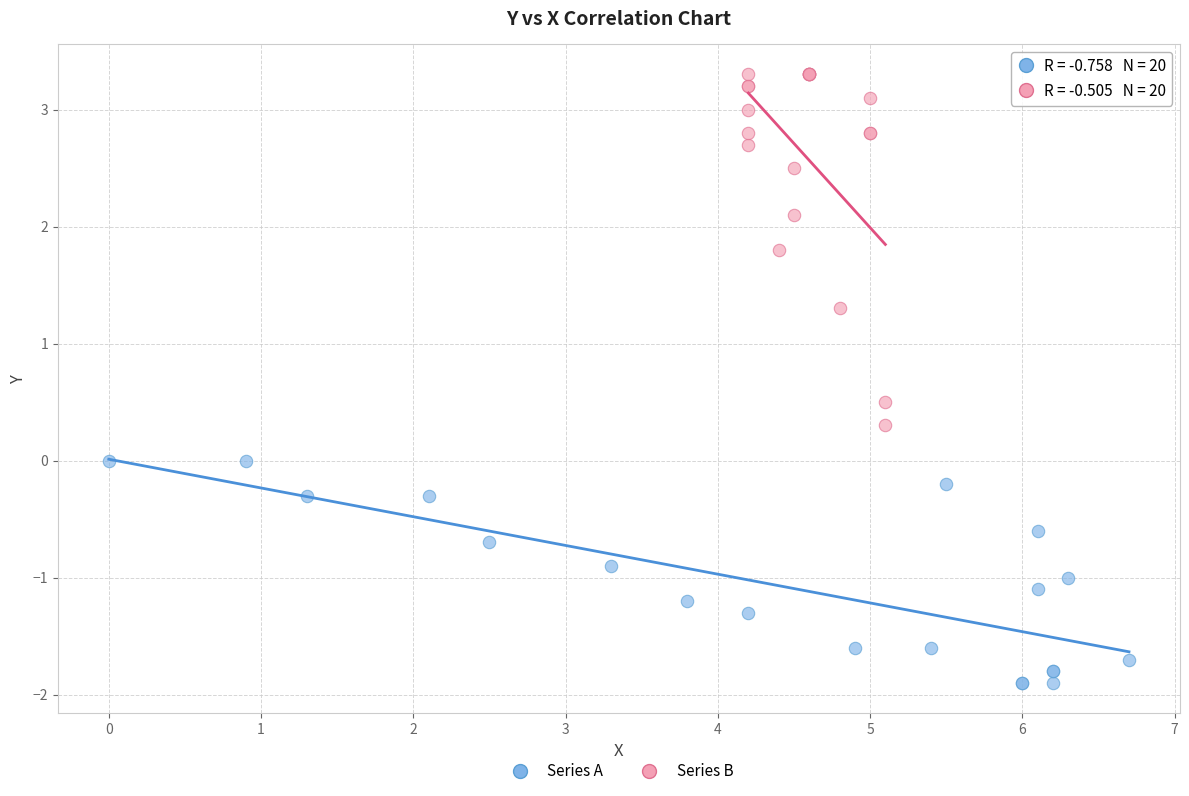

Which series has the widest spread of Y values?

Series B